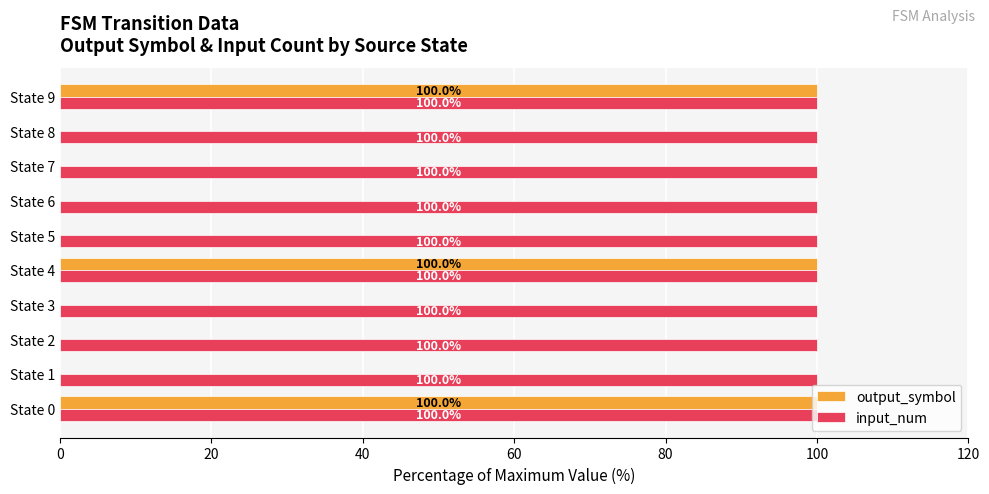

What is the average value of the input_num series?

100